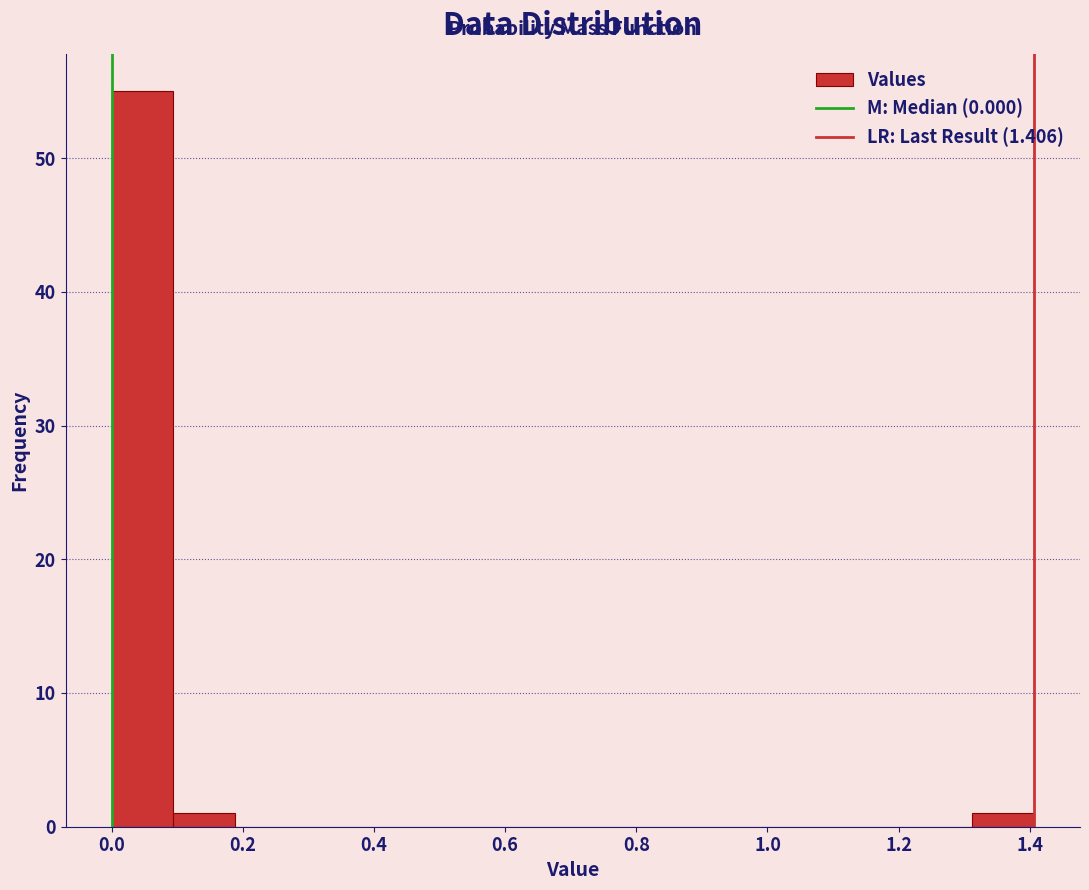

Reading left to right, transcribe this chart: for each bar, give the range it covers on the x-axis and its height. Neither the bar edges nor the heights are printed on the chart, so give them approximately, as read against the axes.

0.00 to 0.10: 55
0.10 to 0.18: 1
0.18 to 0.28: 0
0.28 to 0.38: 0
0.38 to 0.46: 0
0.46 to 0.56: 0
0.56 to 0.66: 0
0.66 to 0.74: 0
0.74 to 0.84: 0
0.84 to 0.94: 0
0.94 to 1.04: 0
1.04 to 1.12: 0
1.12 to 1.22: 0
1.22 to 1.32: 0
1.32 to 1.40: 1